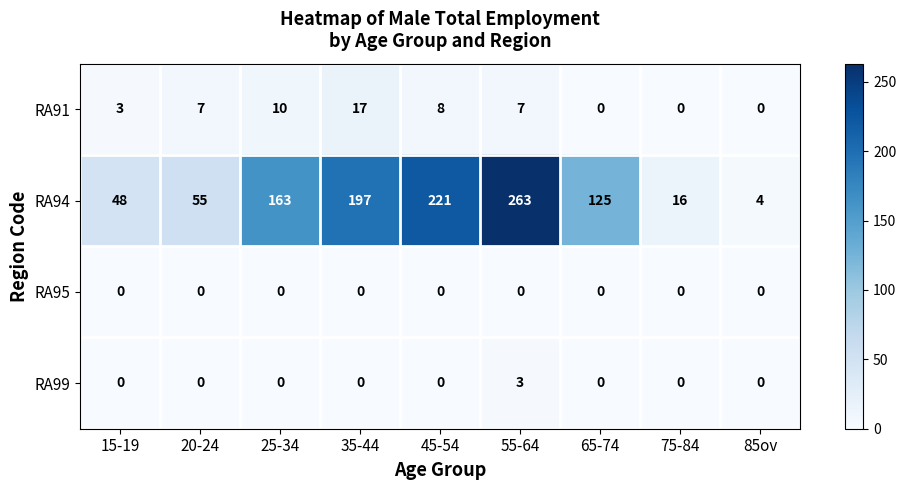

What is the total value across all series at 55-64?

273